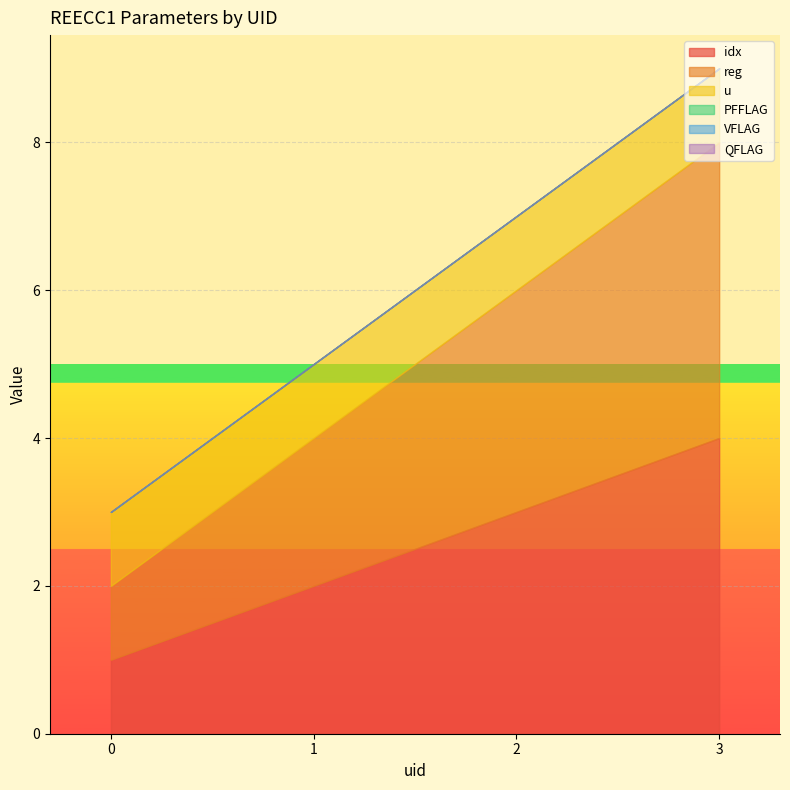

What is the difference between the maximum and minimum values in the idx series?

3